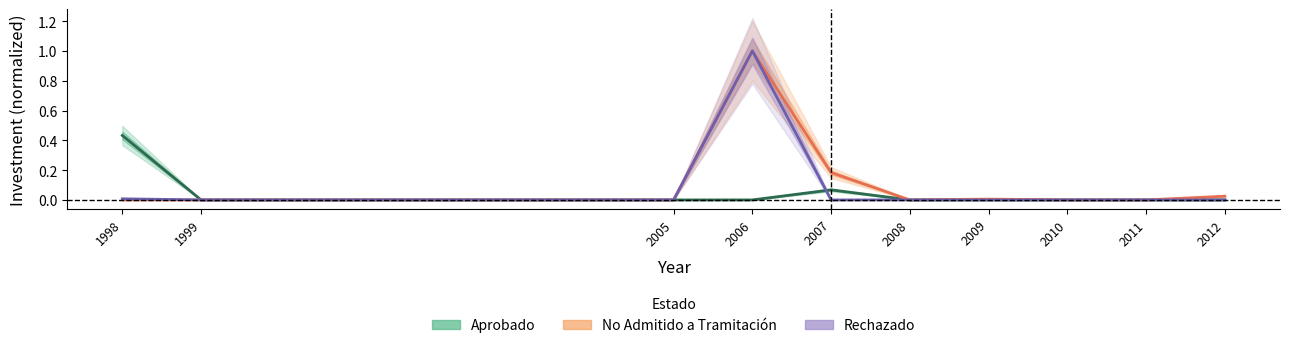

What is the highest value of the Rechazado series?

1.0